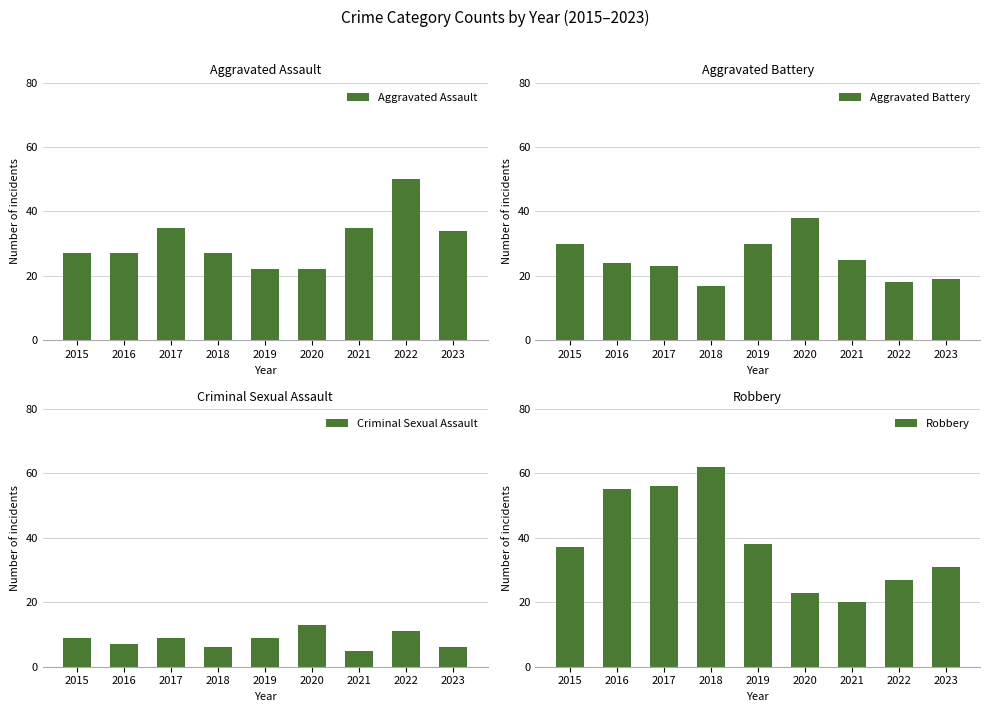

What is the approximate value of Aggravated Assault at 2018, to the nearest 5?

25